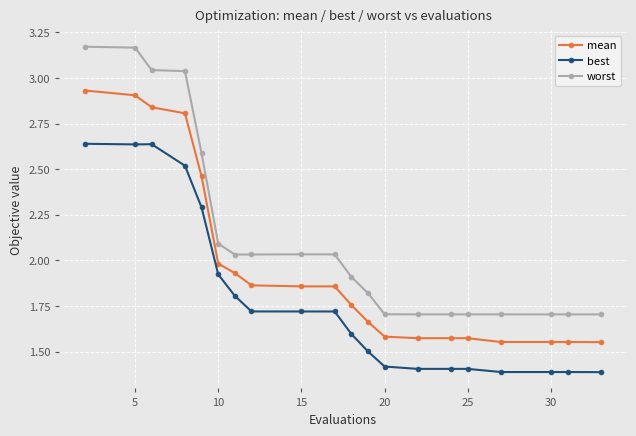

What is the minimum value shown in the chart?

1.4